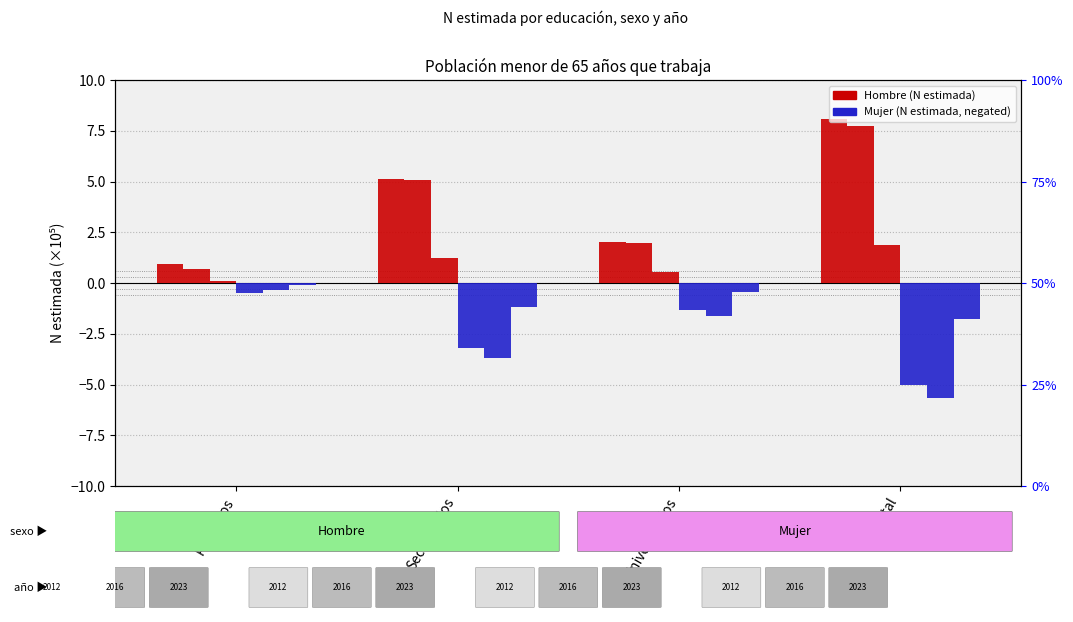

Which category has the lowest value across all series?

Total